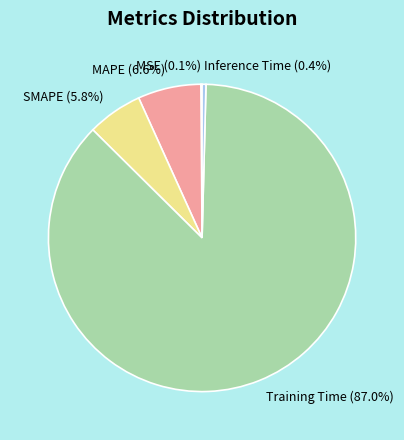

Is there a majority slice in this chart?

Yes